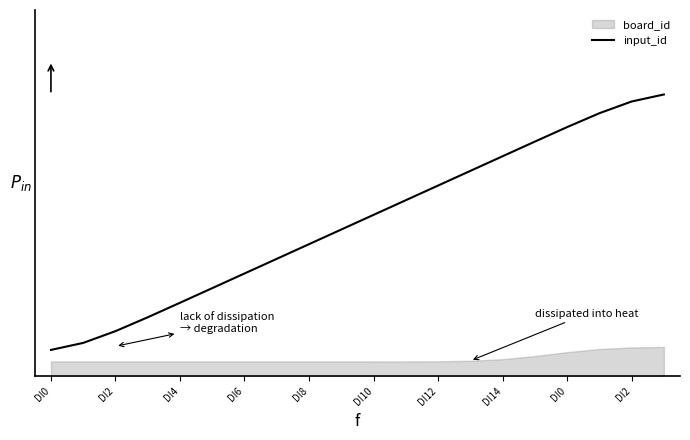

How many values are below 11?

10